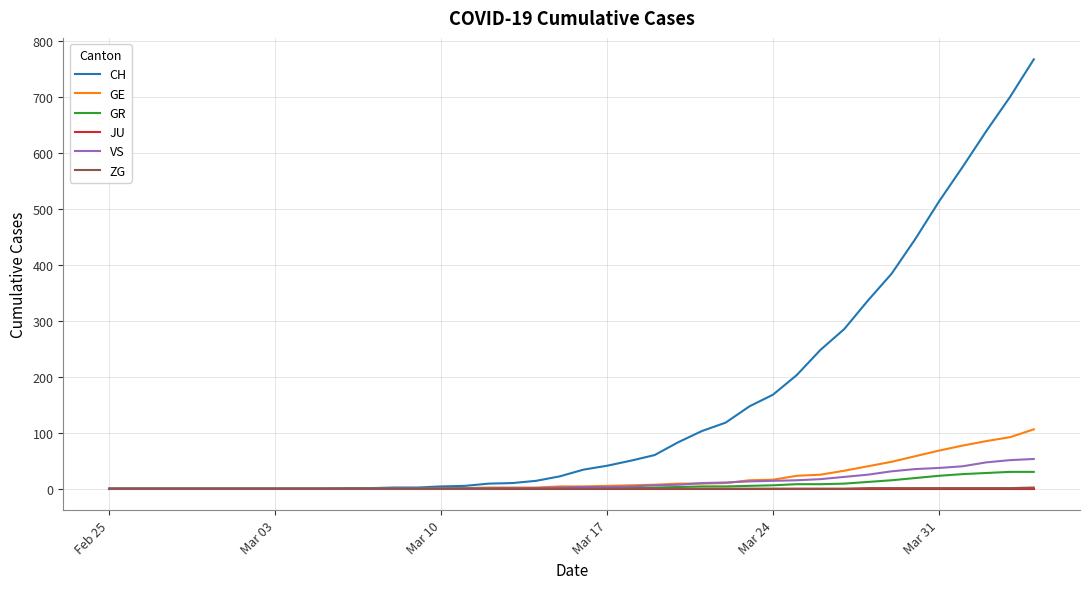

What is the maximum value for VS?

53